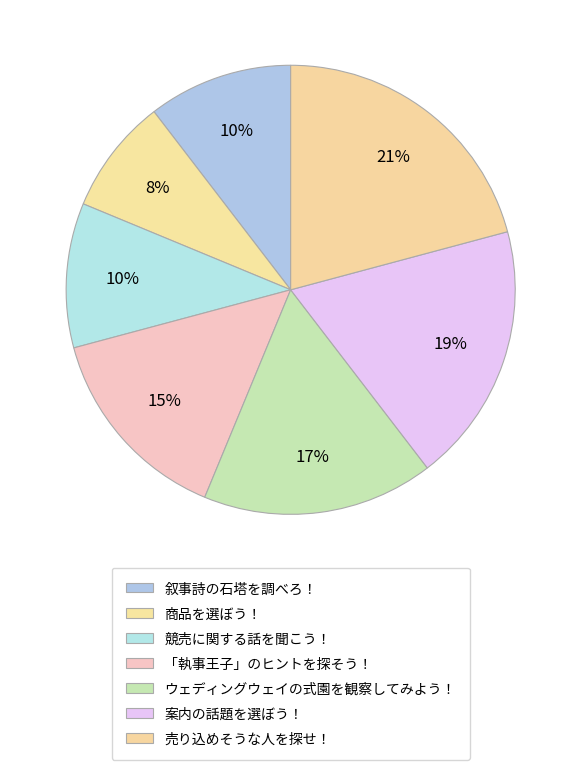

True or false: 商品を選ぼう！ accounts for 19% of the total.

False